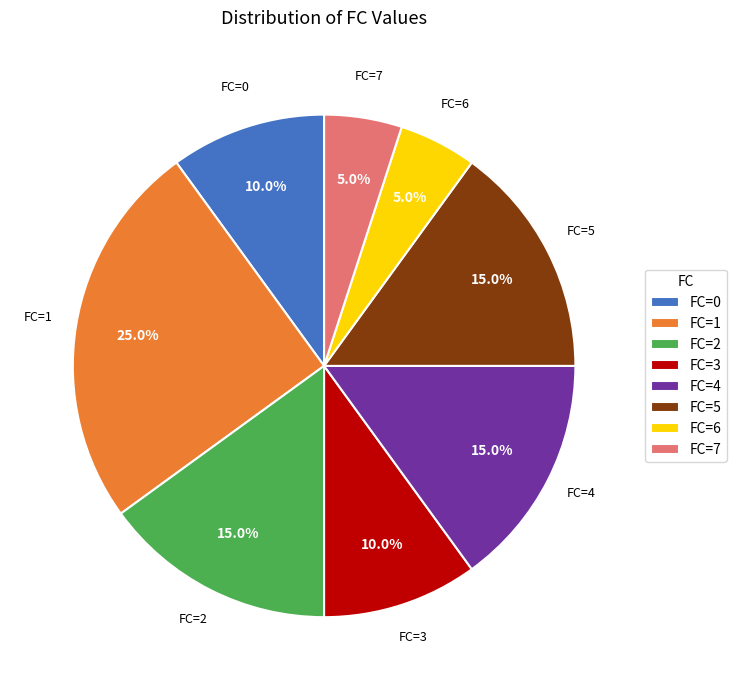

Which slice is the largest?

FC=1